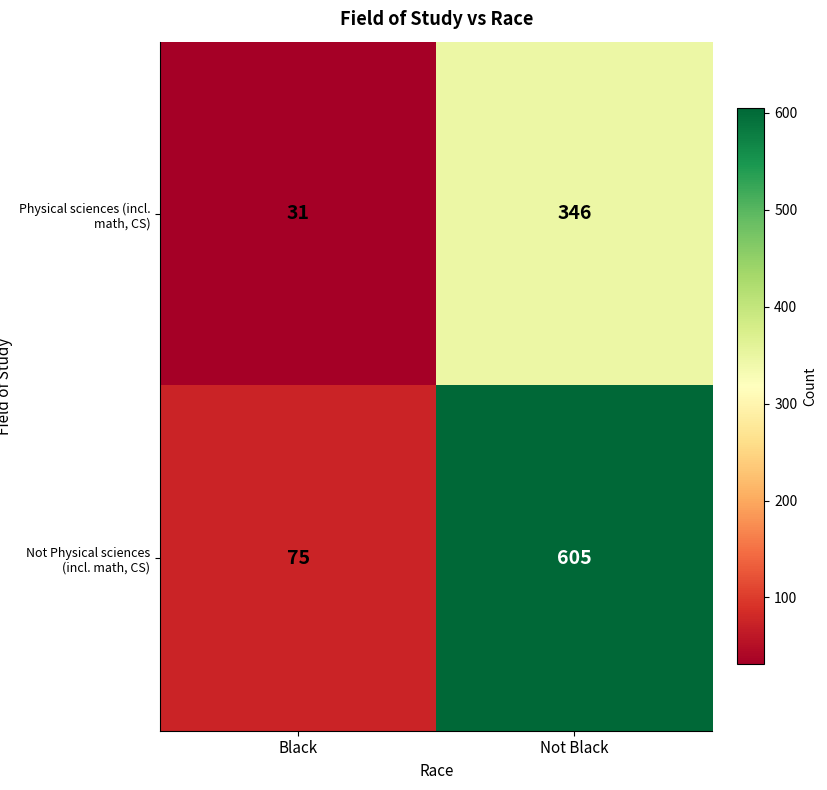

What is the difference between the Physical sciences (incl. math, CS) values at Black and Not Black?

315